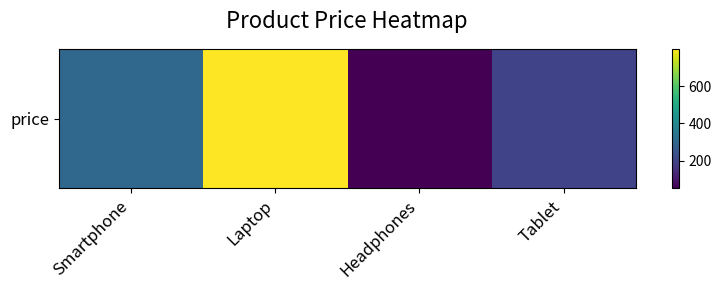

Approximately how many times larger is the value at Smartphone compared to Headphones?

6.0